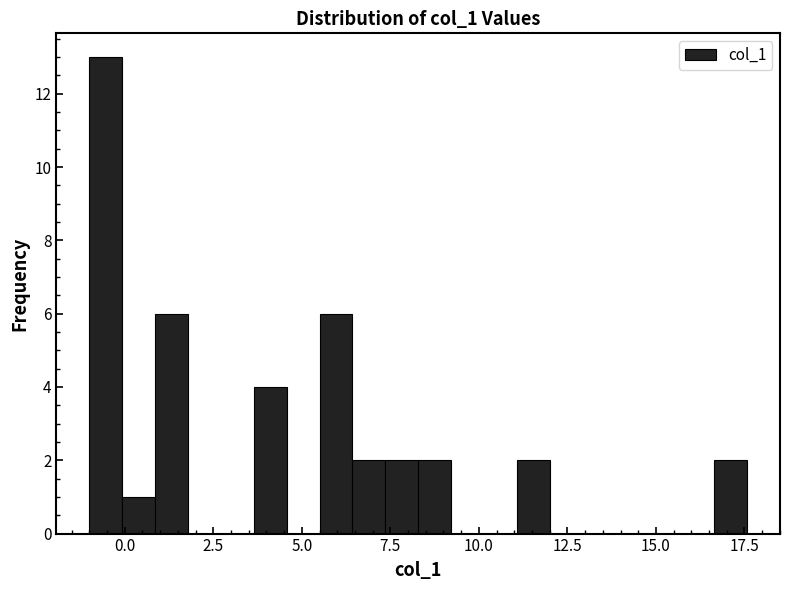

Read against the x-axis, roughly where is the centre of the tallest bar?

-0.5